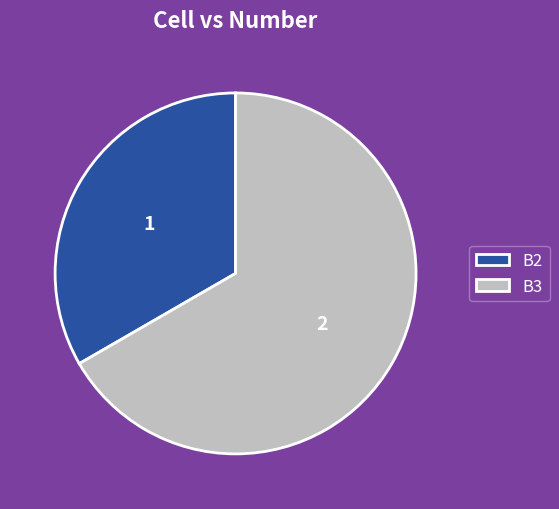

Do B2 and B3 together represent more than half of the pie?

Yes